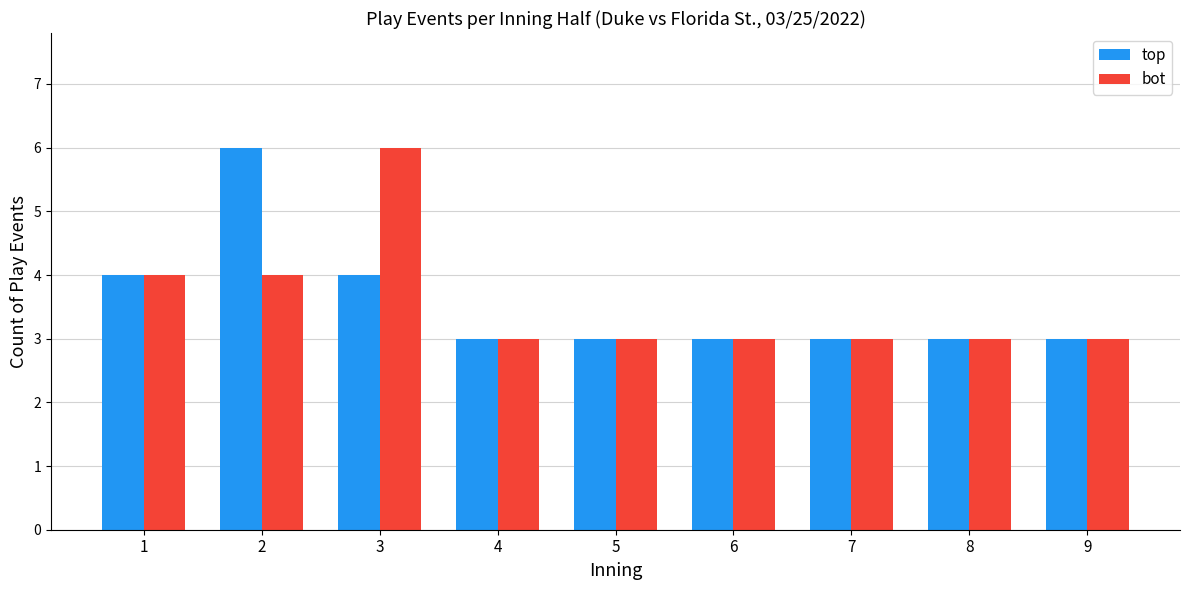

What is the difference between the maximum and second lowest values in the bot series?

3